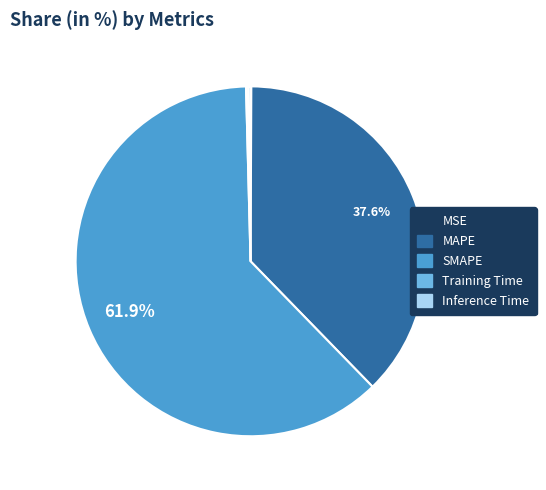

True or false: SMAPE accounts for 62% of the total.

True